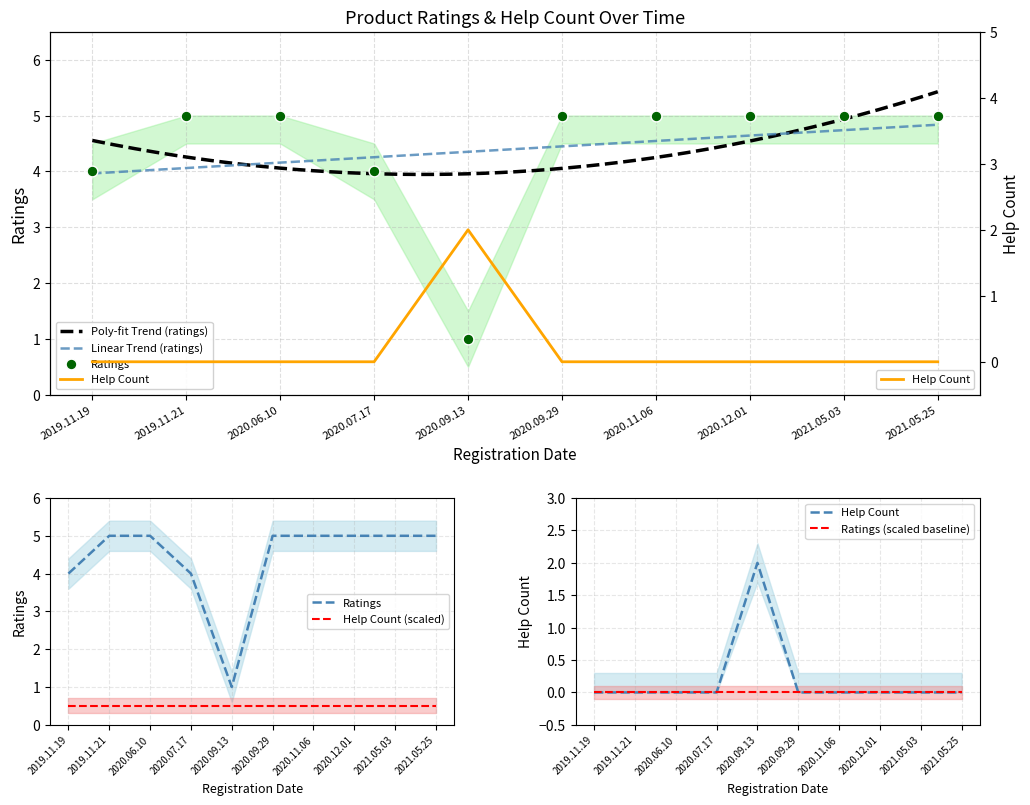

Which series contains the highest Y value?

ratings